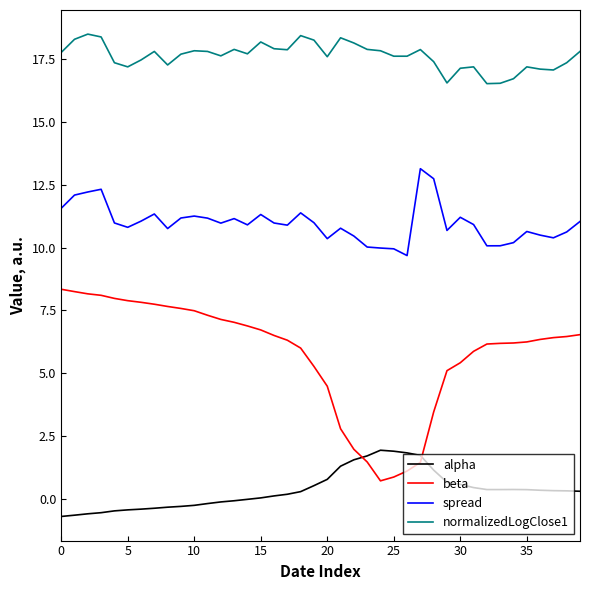

Rank the series by their maximum value, from lowest to highest.

alpha, beta, spread, normalizedLogClose1